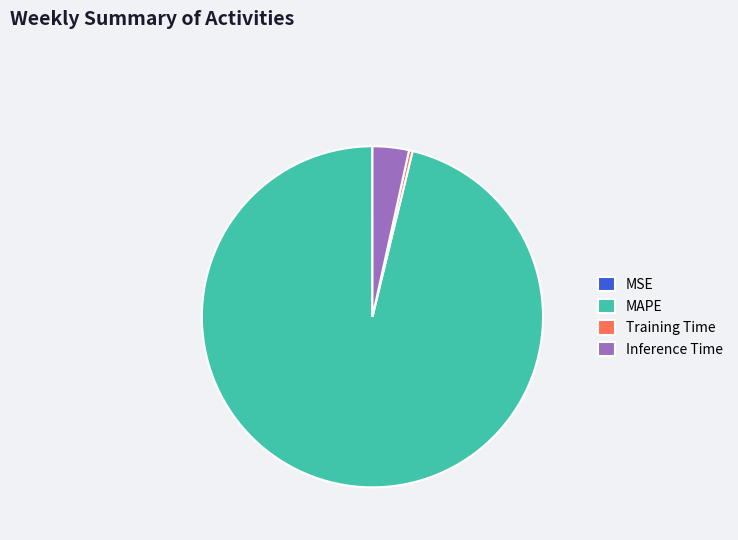

Which has a higher value, MAPE or Training Time?

MAPE